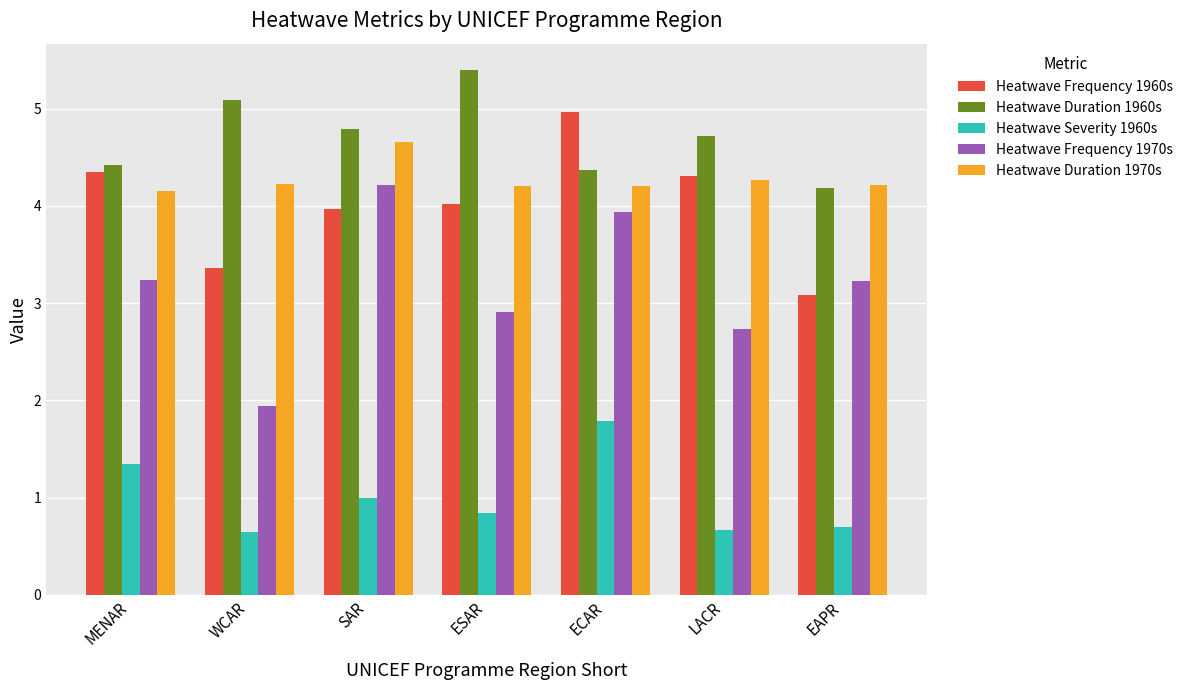

What is the greatest value displayed?

5.4